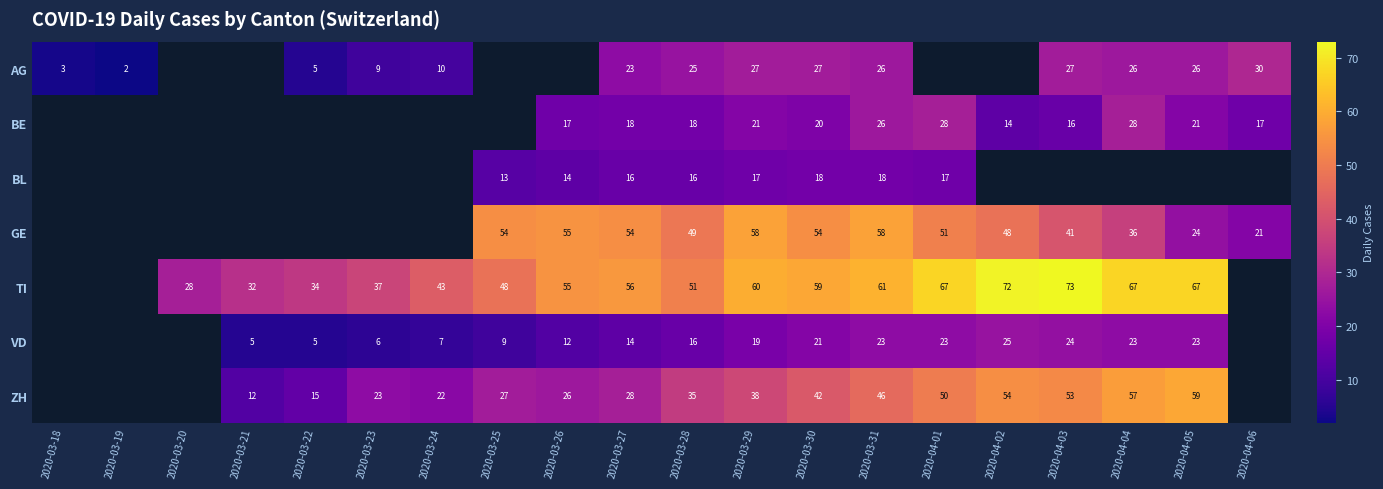

Between 2020-03-27 and 2020-03-29, which series saw the biggest shift?

ZH